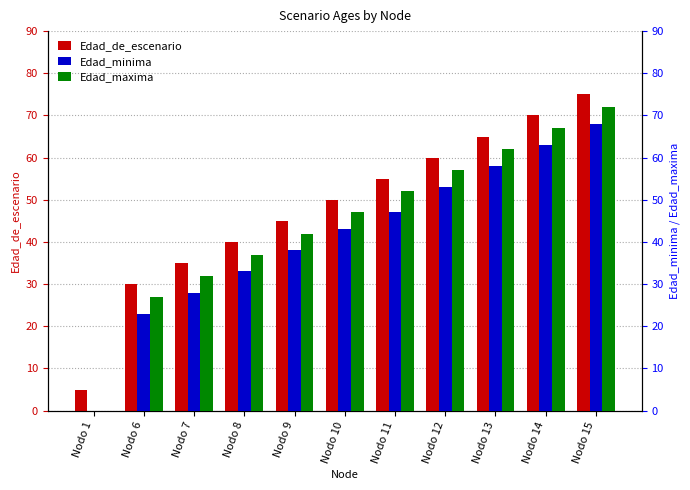

Rank the series by their average value, from highest to lowest.

Edad_de_escenario, Edad_maxima, Edad_minima